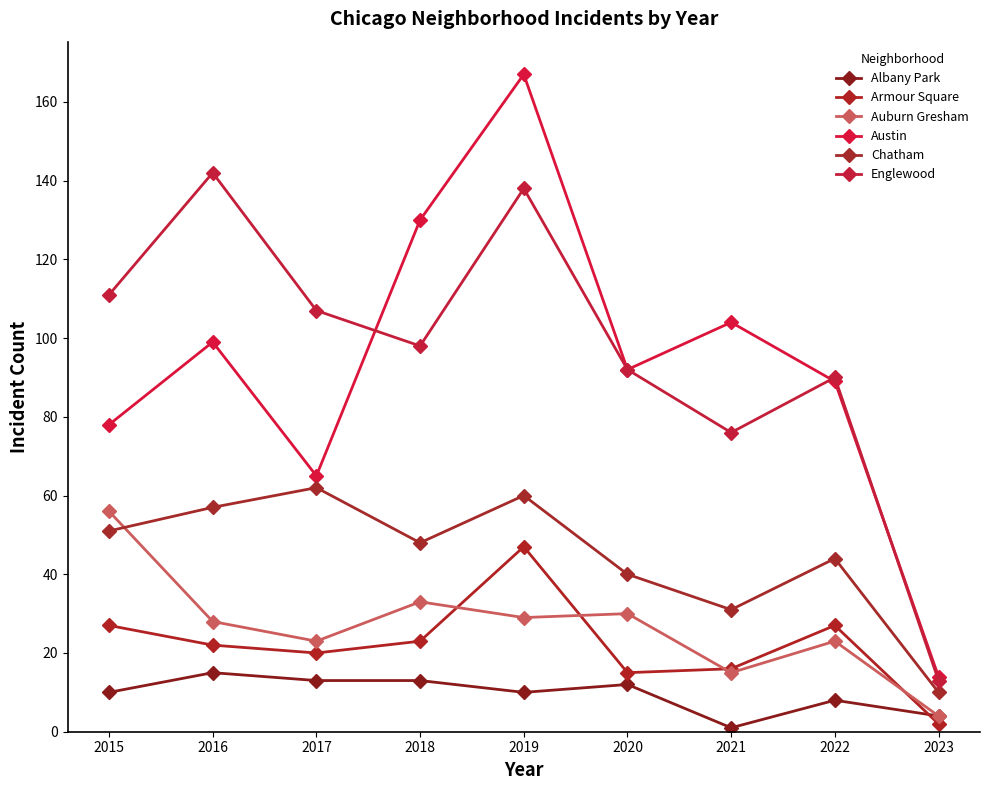

What is the value of the Albany Park point at the 8th from the left?

8